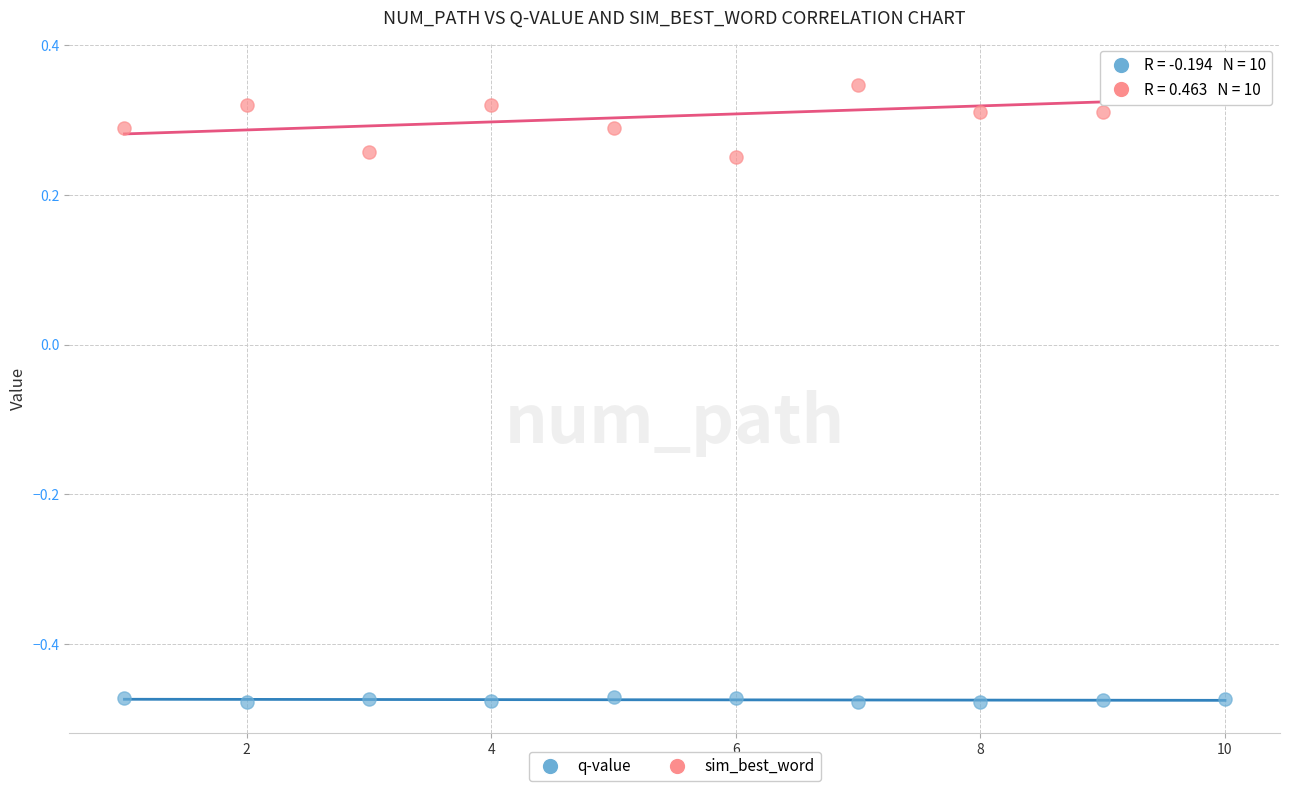

Which series has the largest Y range (max minus min)?

sim_best_word